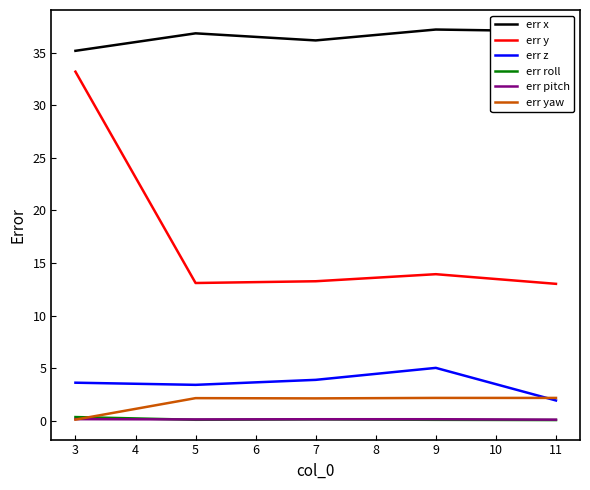

True or false: err roll and err y cross at least once.

False